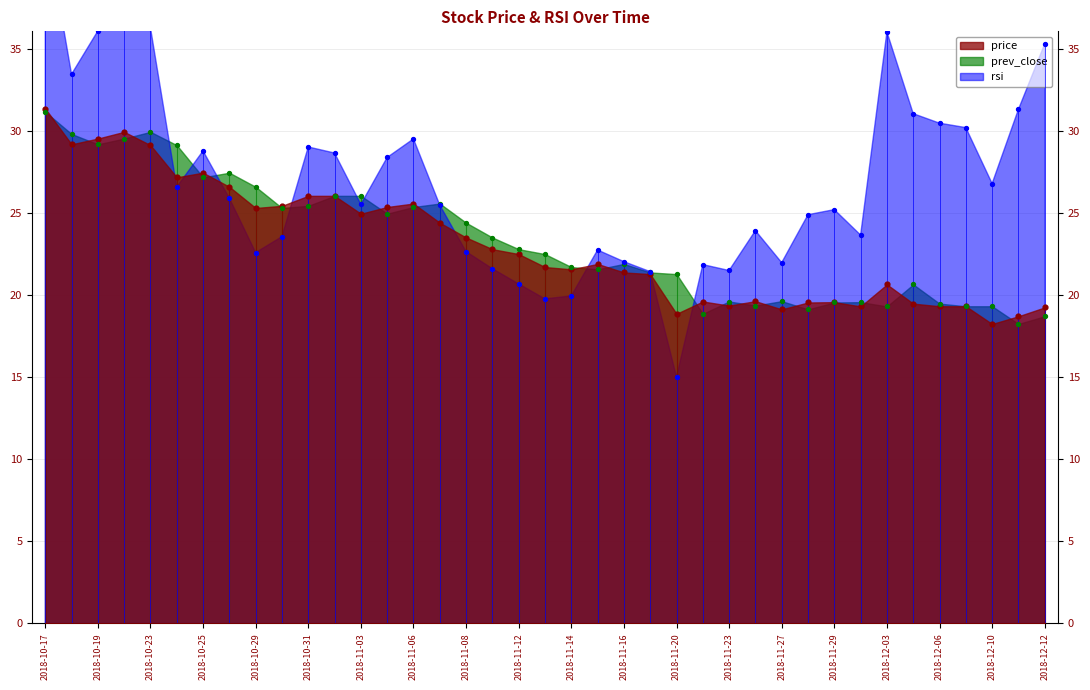

Which series contains the highest Y value?

rsi